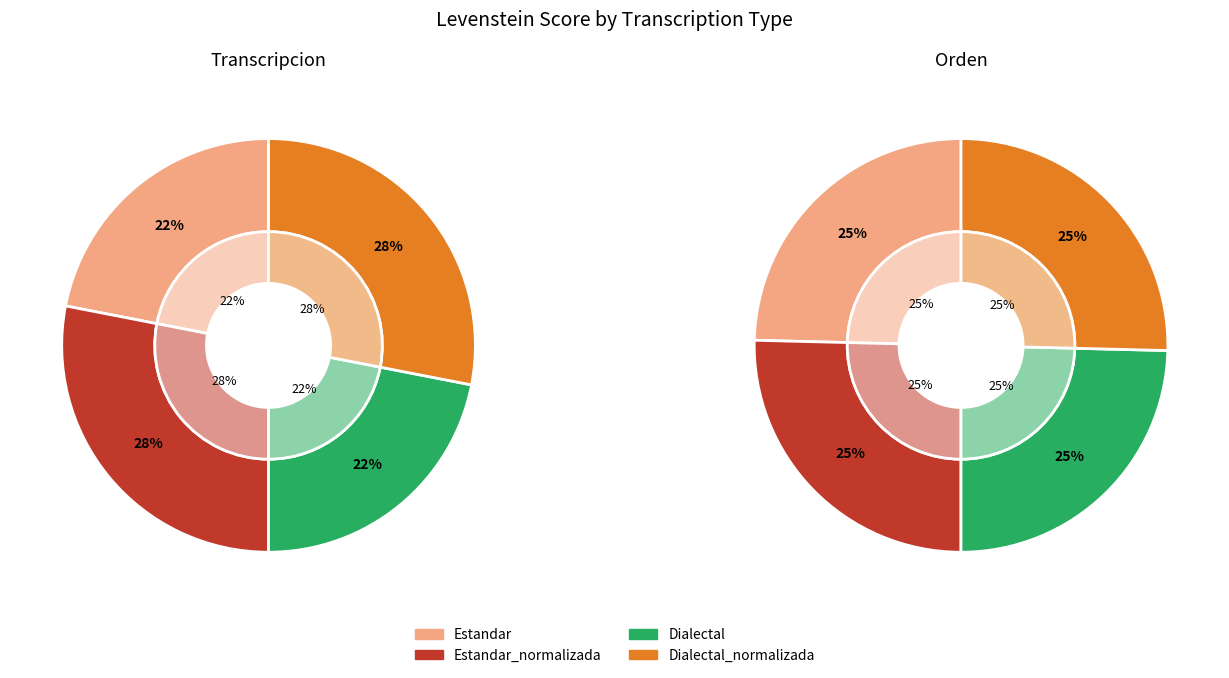

To the nearest percent, what portion does Estandar_normalizada represent?

28%